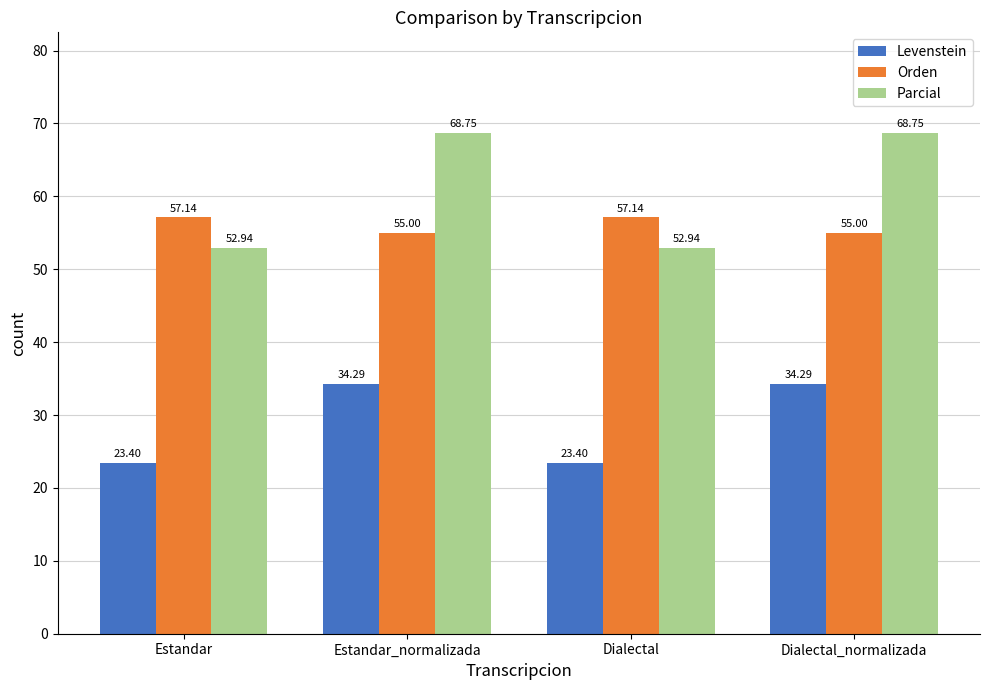

The Parcial series shows 52.9 at Dialectal. True or false?

True